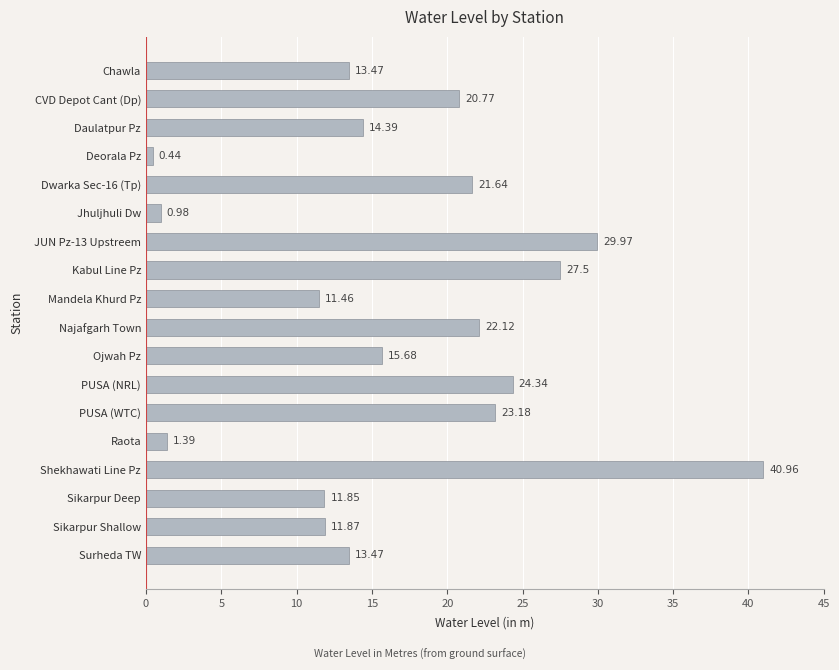

What is the sum of all values?

305.5